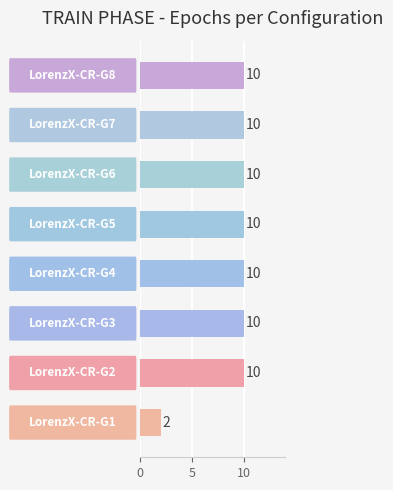

What is the sum of all values?

72